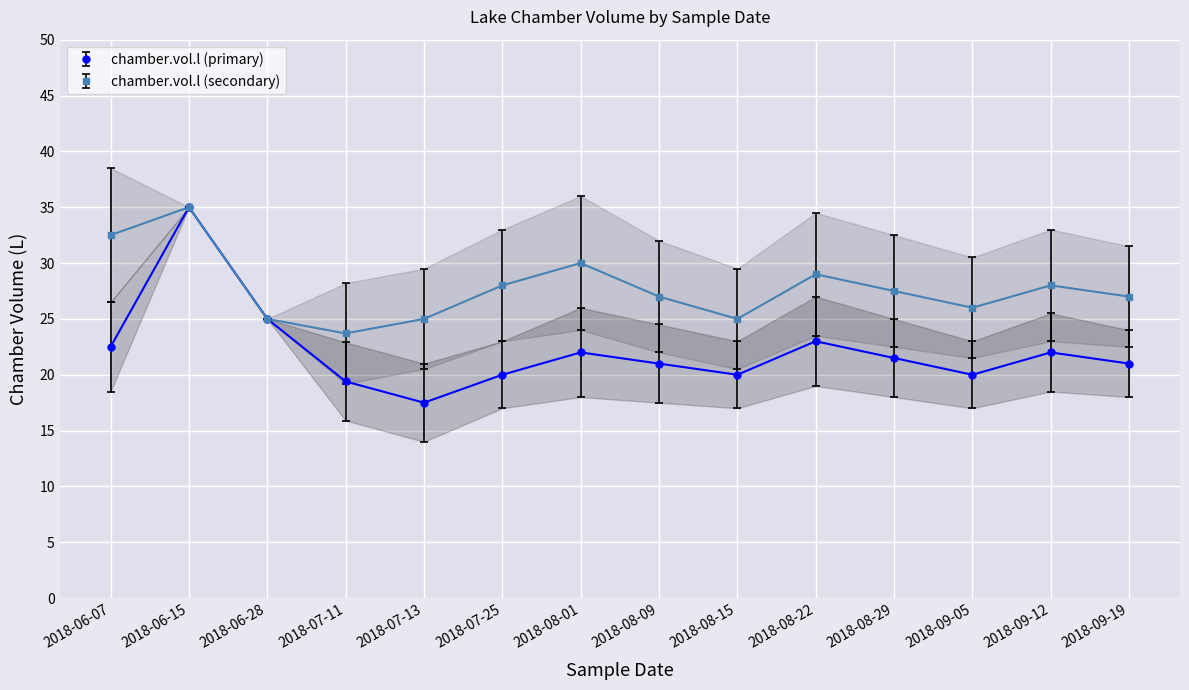

Rank the series by their maximum value, from lowest to highest.

chamber.vol.l (primary), chamber.vol.l (secondary)